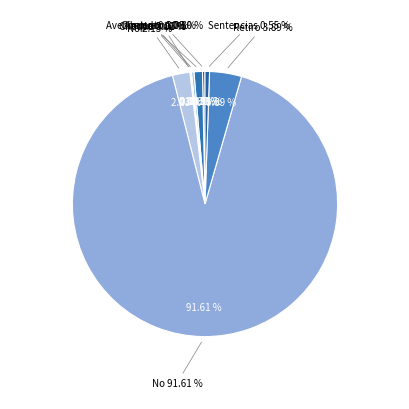

Which has a higher value, Abandona Procedimiento or No Corresponde Ingreso?

No Corresponde Ingreso